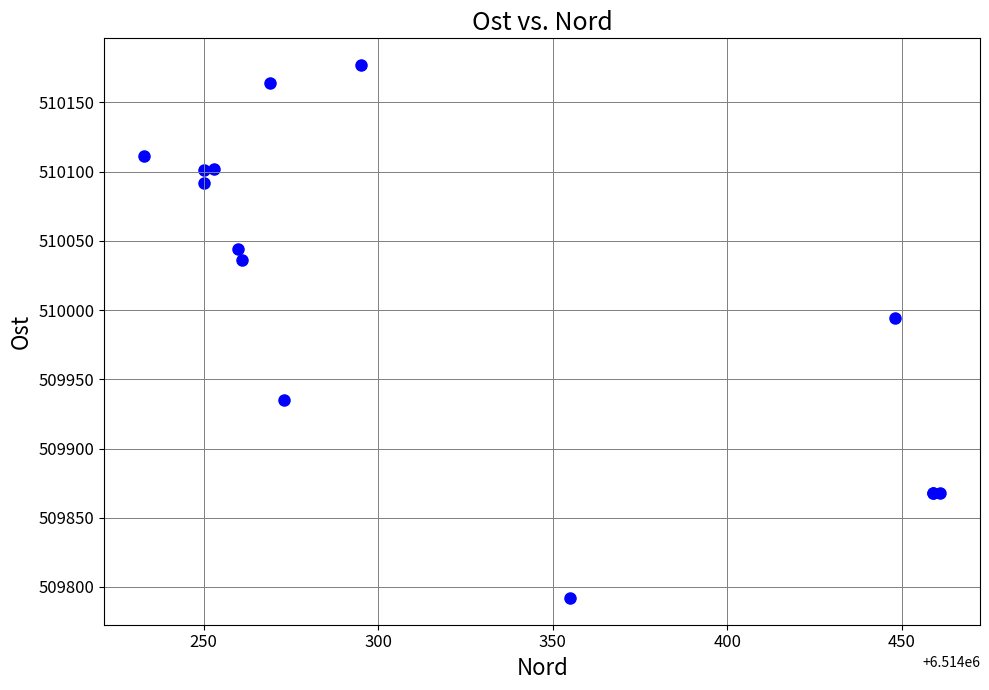

What Y value in the scatter plot is closest to 509984?

509994